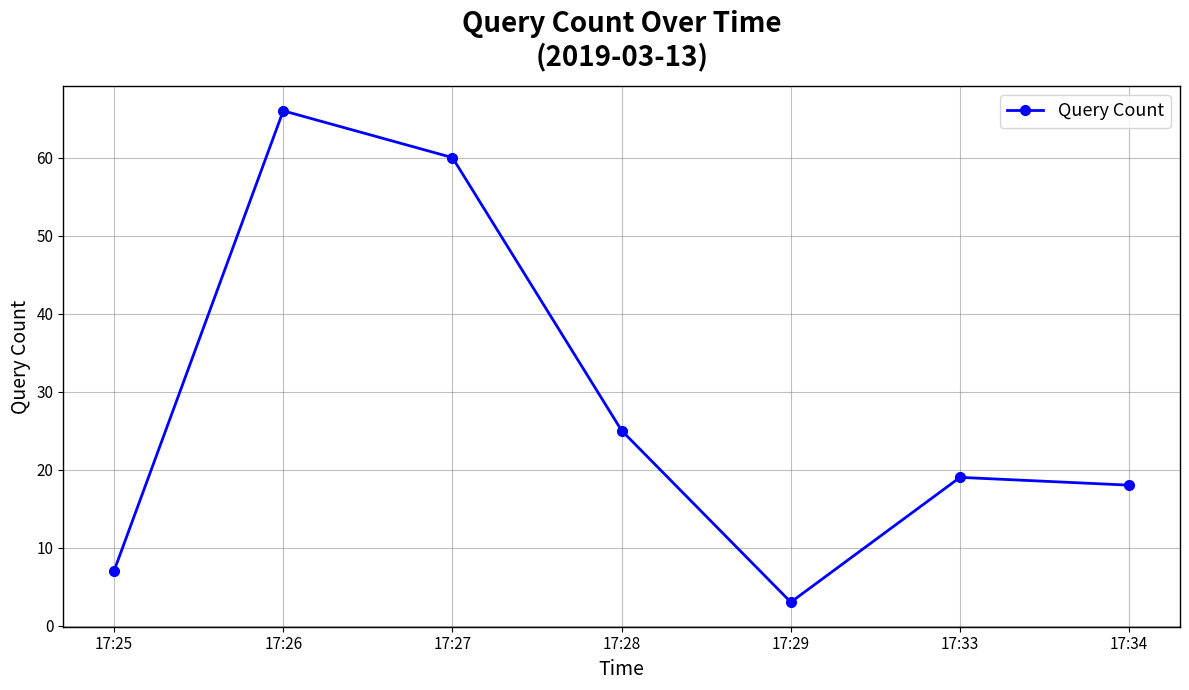

What is the average value?

28